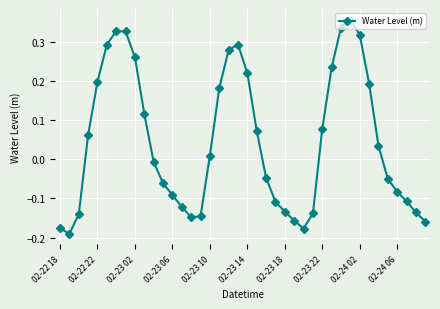

How many interior local peaks (higher than both neighbors) does the data have?

3